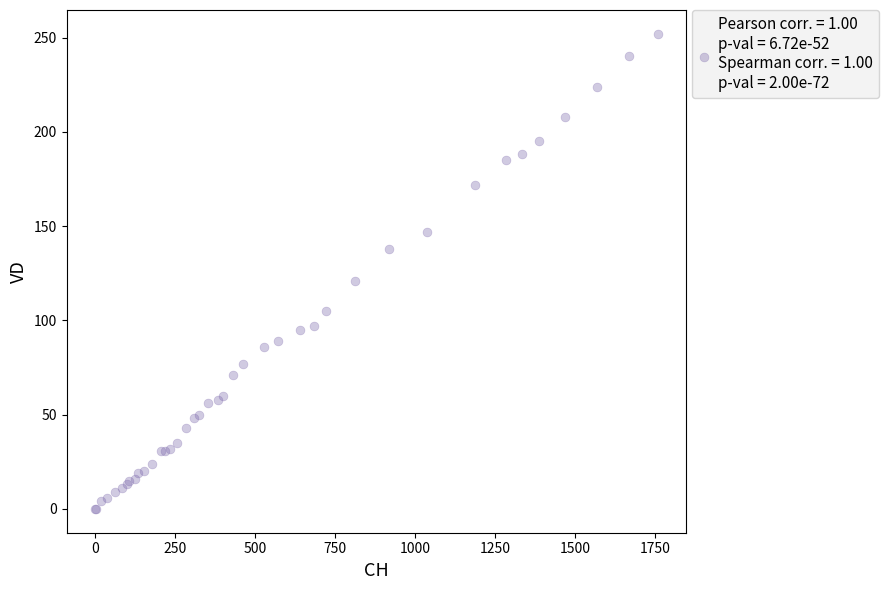

What Y value in the scatter plot is closest to 126?

121